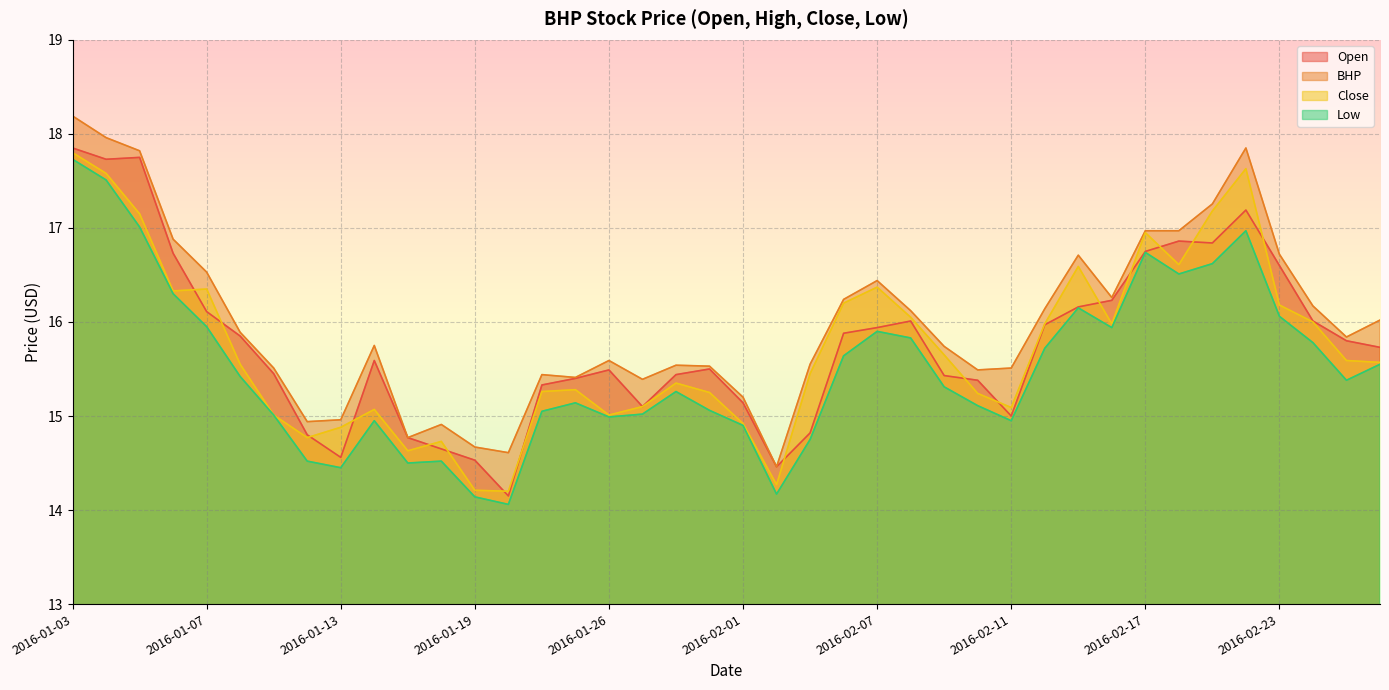

The Open series shows 16.0 at 2016-02-24. True or false?

True